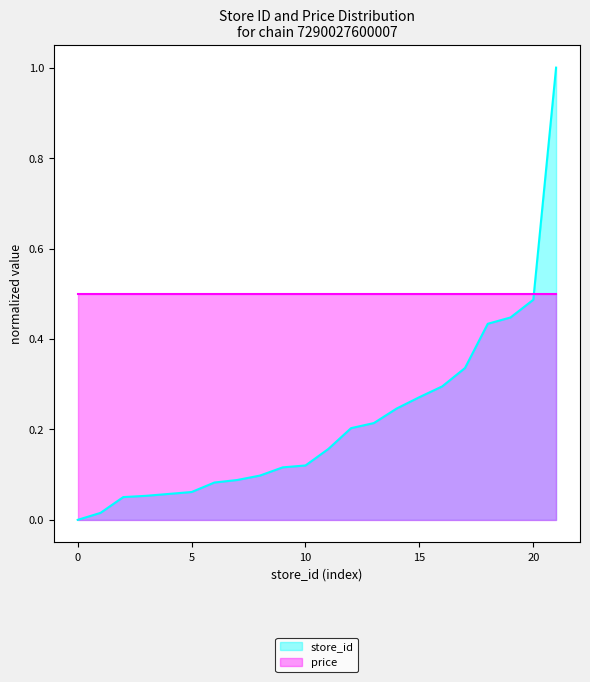

What is the value of the 20th point from the left?

0.4